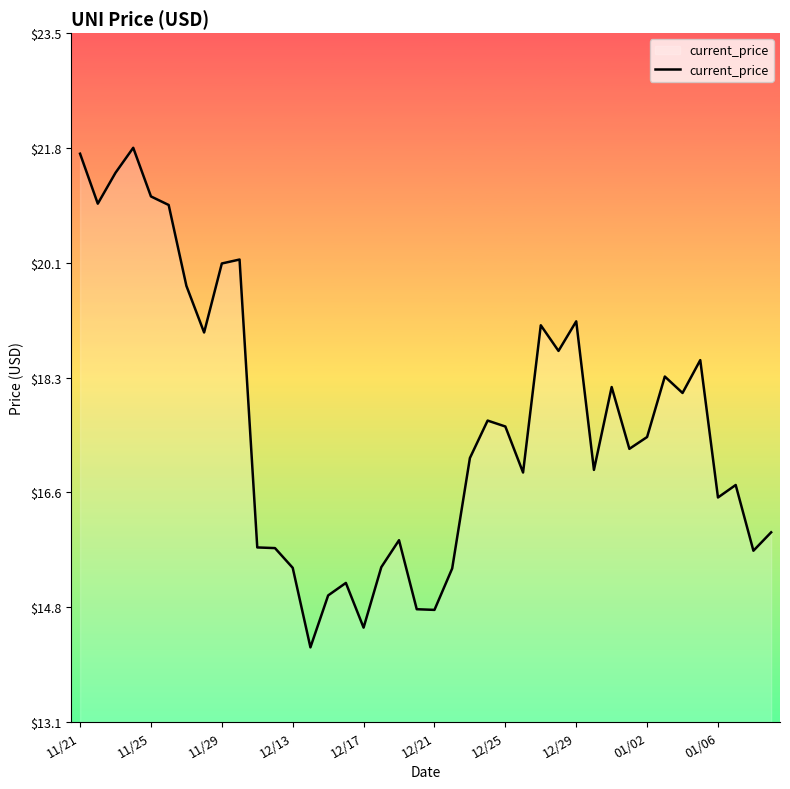

What is the minimum value shown in the chart?

14.2